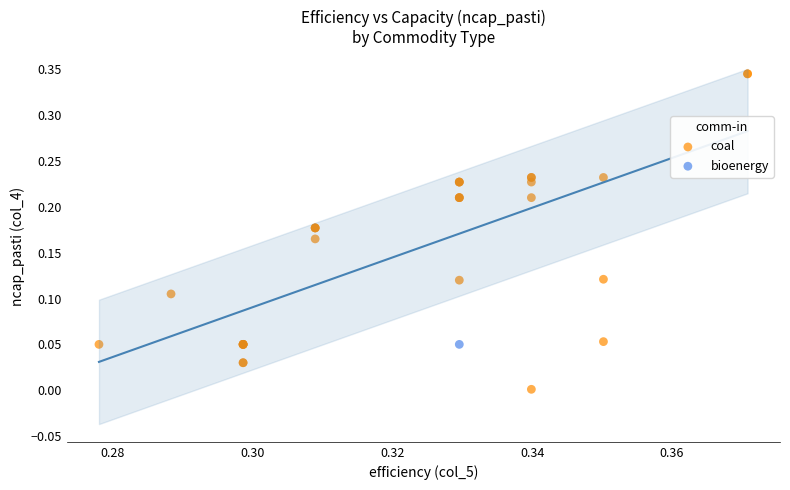

What are all the series names shown in the legend?

coal, bioenergy